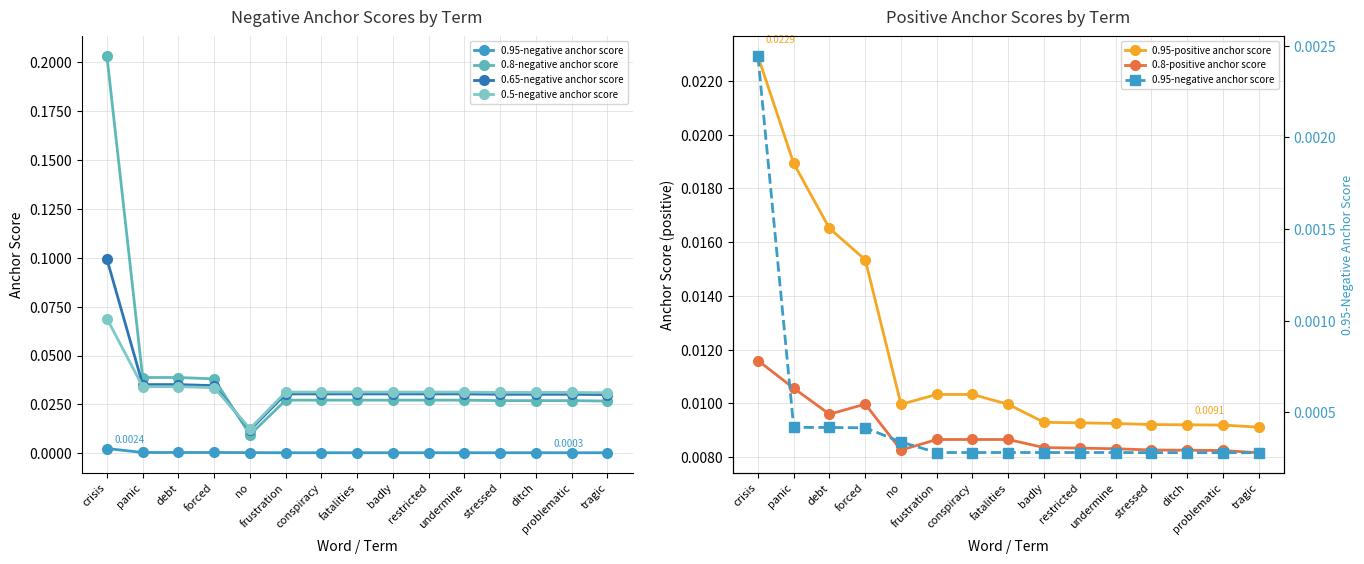

List the series in order of their peak value, highest first.

0.8-negative anchor score, 0.65-negative anchor score, 0.5-negative anchor score, 0.95-positive anchor score, 0.8-positive anchor score, 0.95-negative anchor score